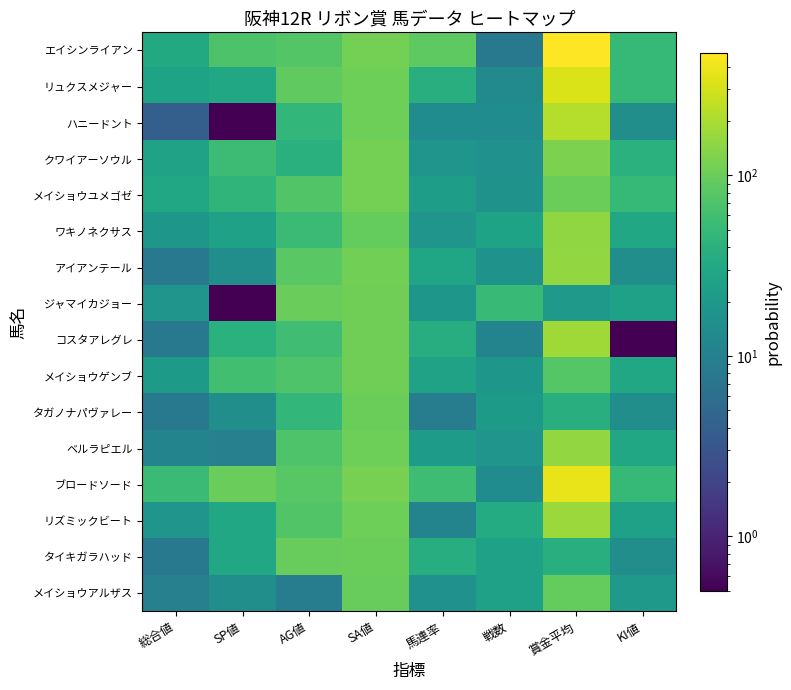

How many categories are shown in the chart?

8